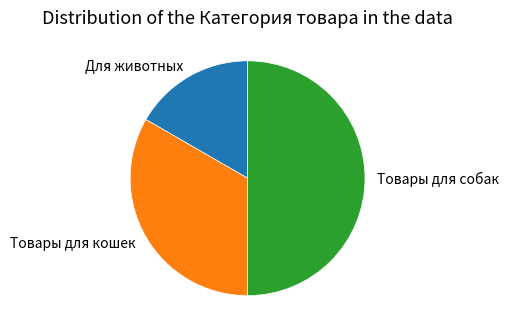

Which slice is the largest?

Товары для собак